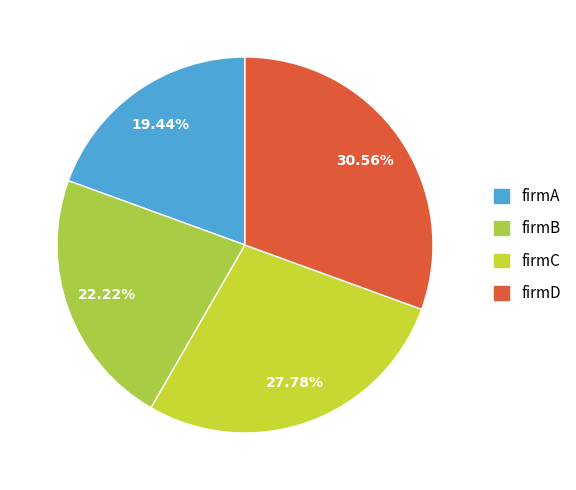

What percentage is the firmC slice, to the nearest percent?

28%